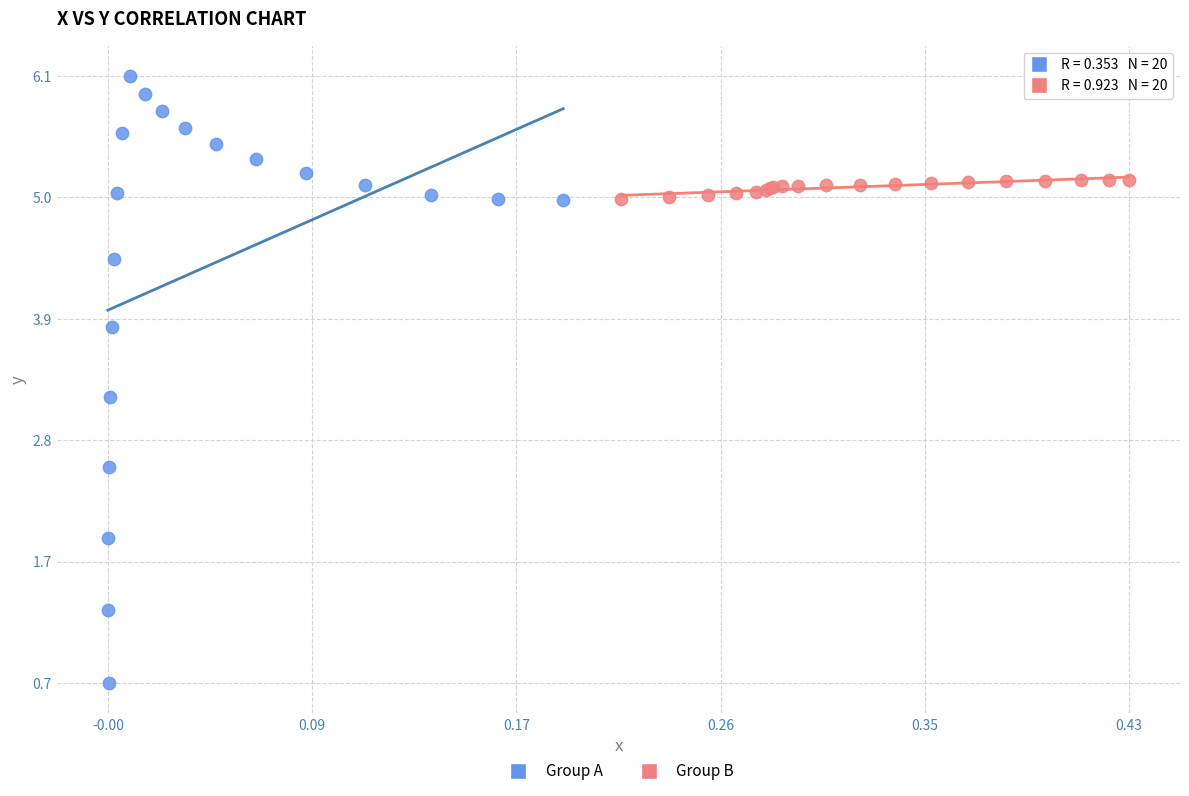

Which series contains the highest Y value?

Group A